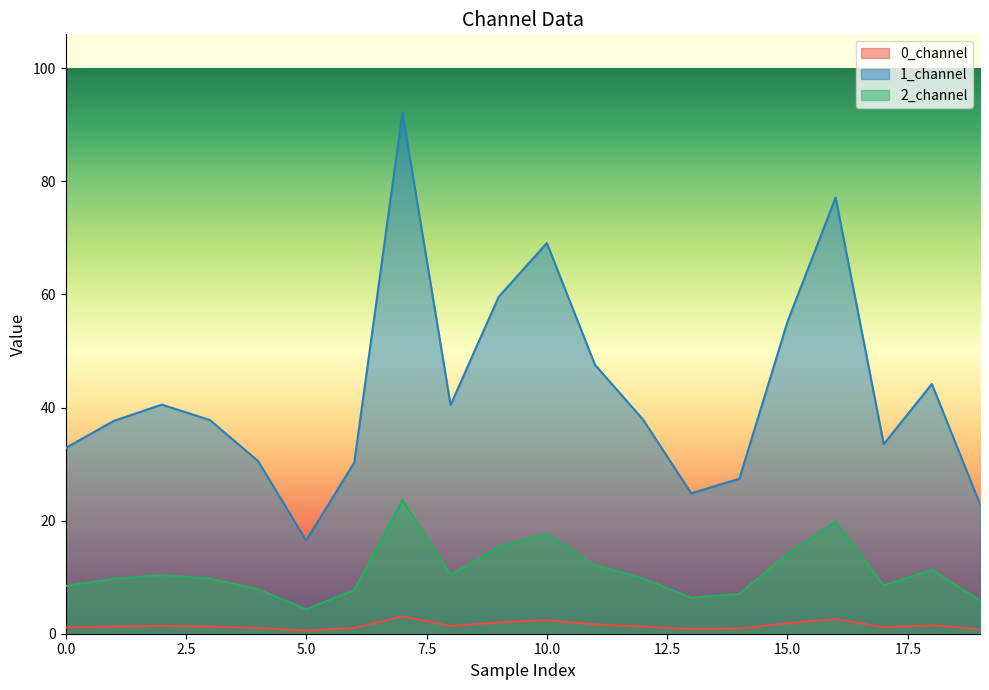

What are all the series names shown in the legend?

0_channel, 1_channel, 2_channel